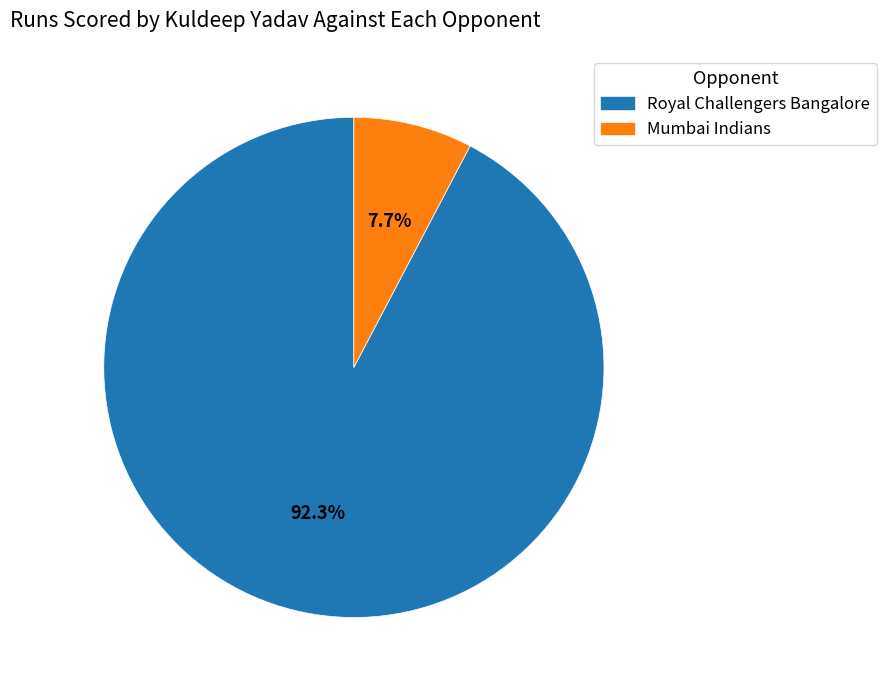

How many slices are in this pie chart?

2